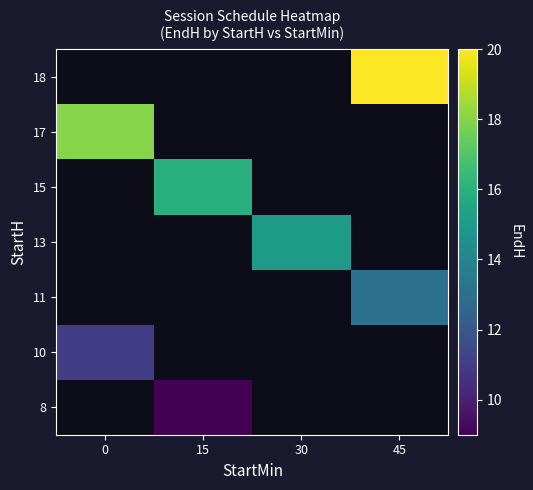

What value does the 11 series have at 45?

13.0